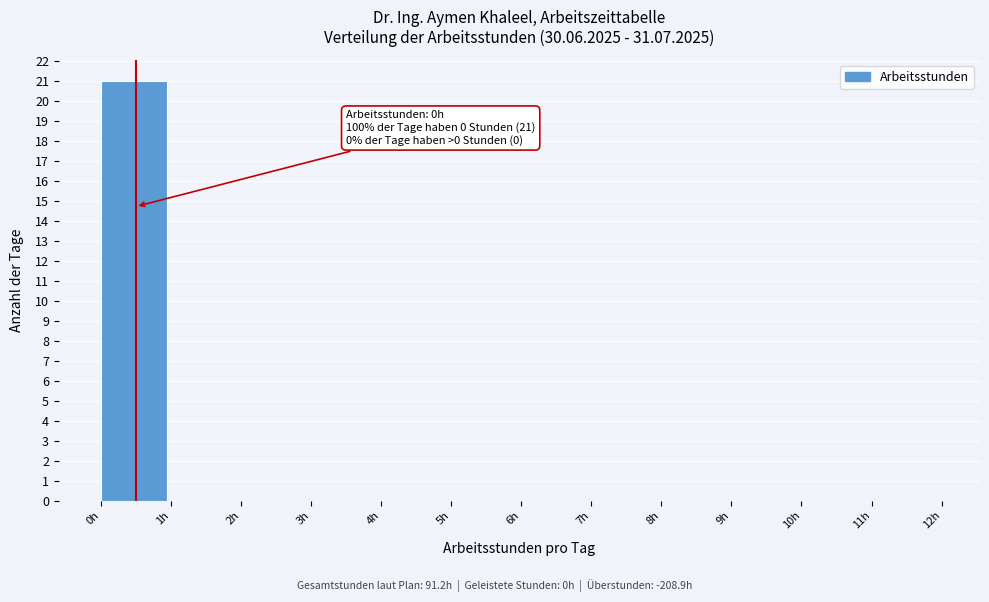

Which range on the x-axis has the tallest bar?

0 to 1